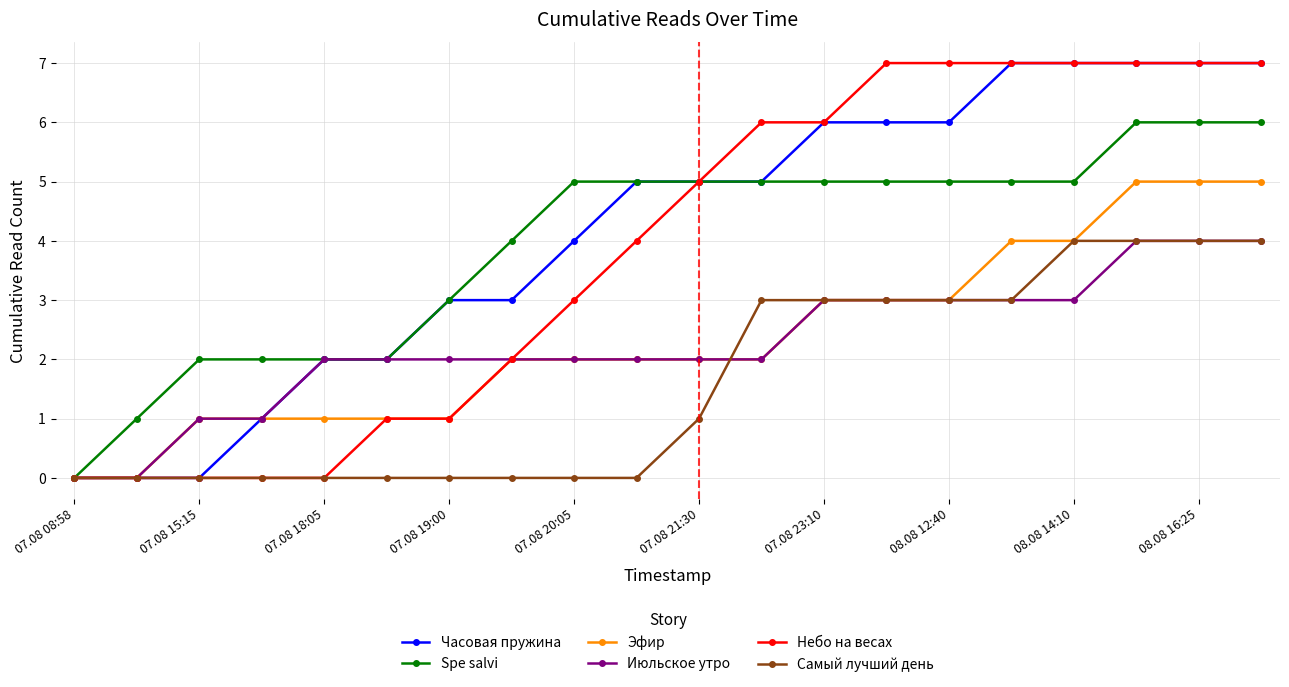

What is the value of the Июльское утро point at the 10th from the left?

2